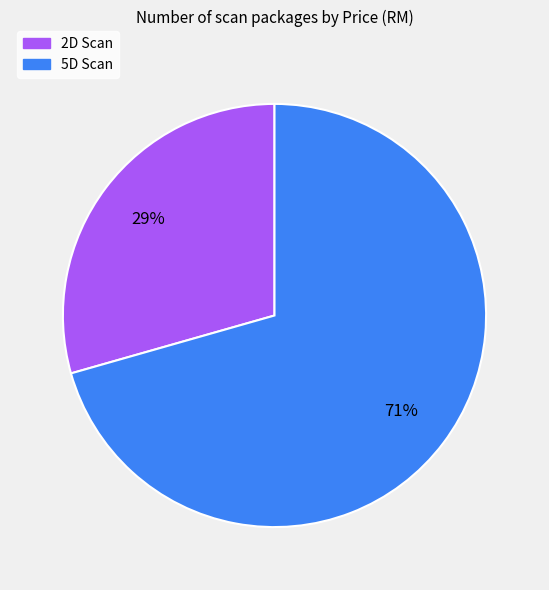

Is the sum of 5D Scan and 2D Scan greater than half?

Yes